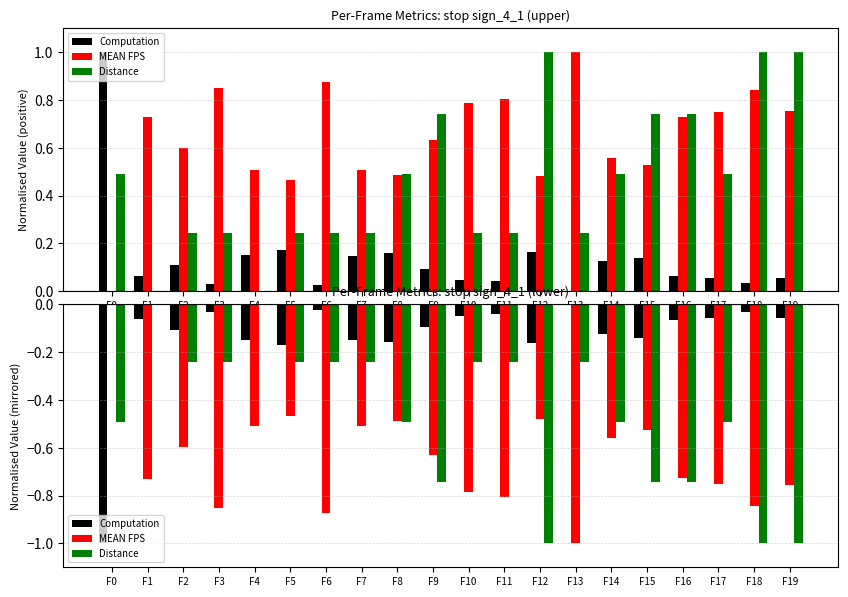

What is the total value across all series at F16?

-1.5